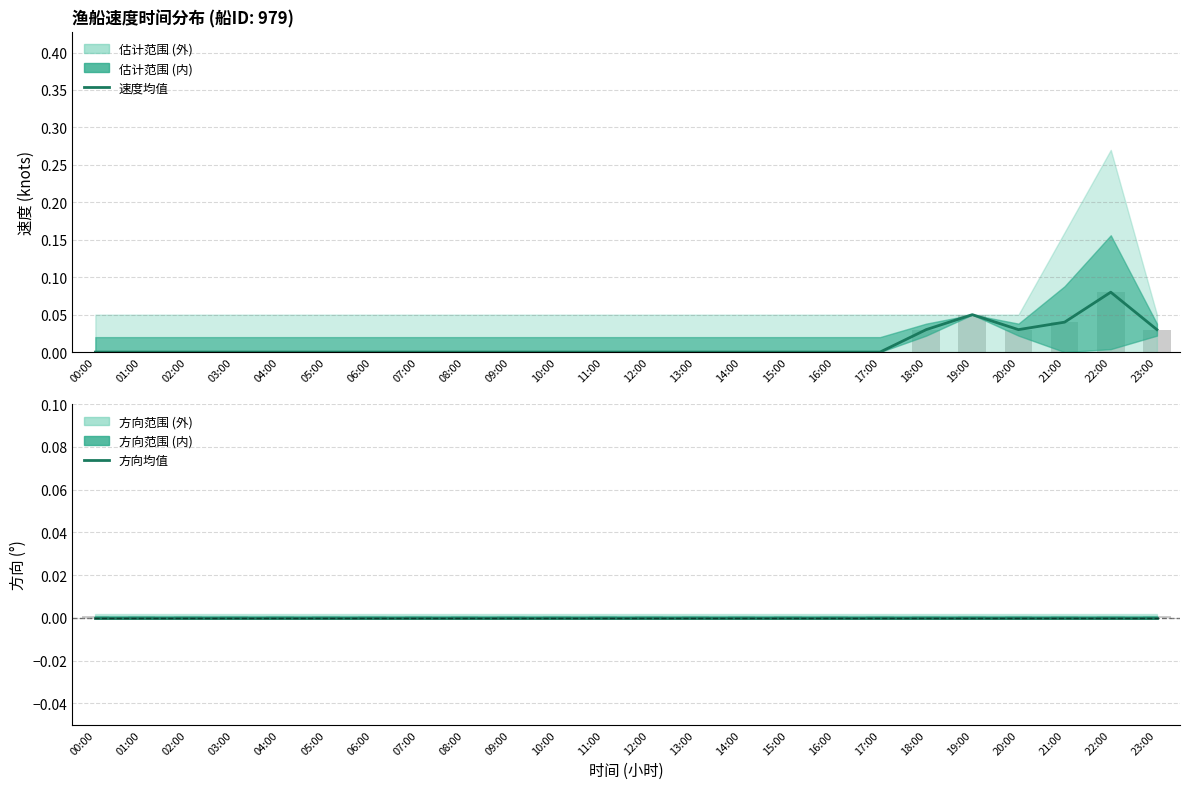

Count the number of categories in the chart.

24